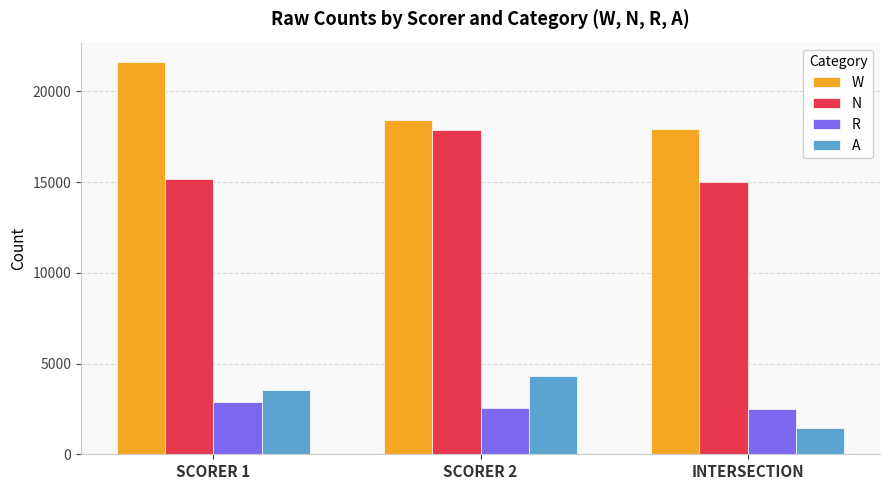

Between SCORER 1 and INTERSECTION, which series saw the biggest shift?

W